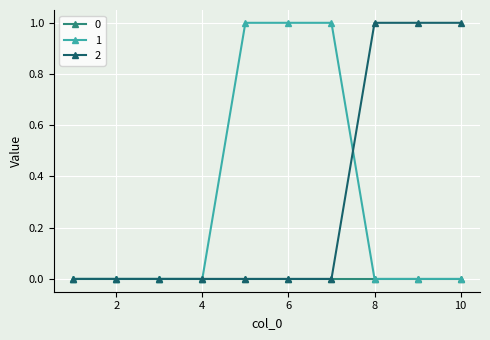

Reading left to right, extract all data points from this chart.

0: 0	0	0	0	0	0	0	0	0	0
1: 0	0	0	0	1	1	1	0	0	0
2: 0	0	0	0	0	0	0	1	1	1